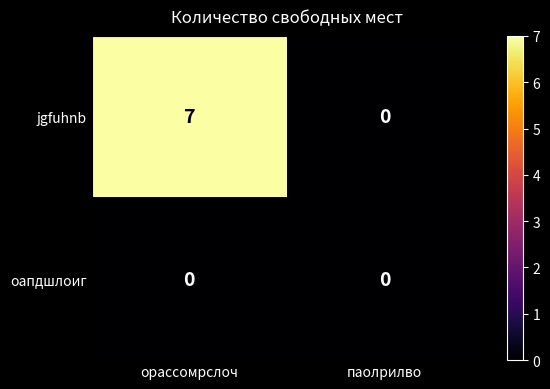

Reading left to right, what are all the values shown in this chart?

jgfuhnb: орассомрслоч=7	паолрилво=0
оапдшлоиг: орассомрслоч=0	паолрилво=0